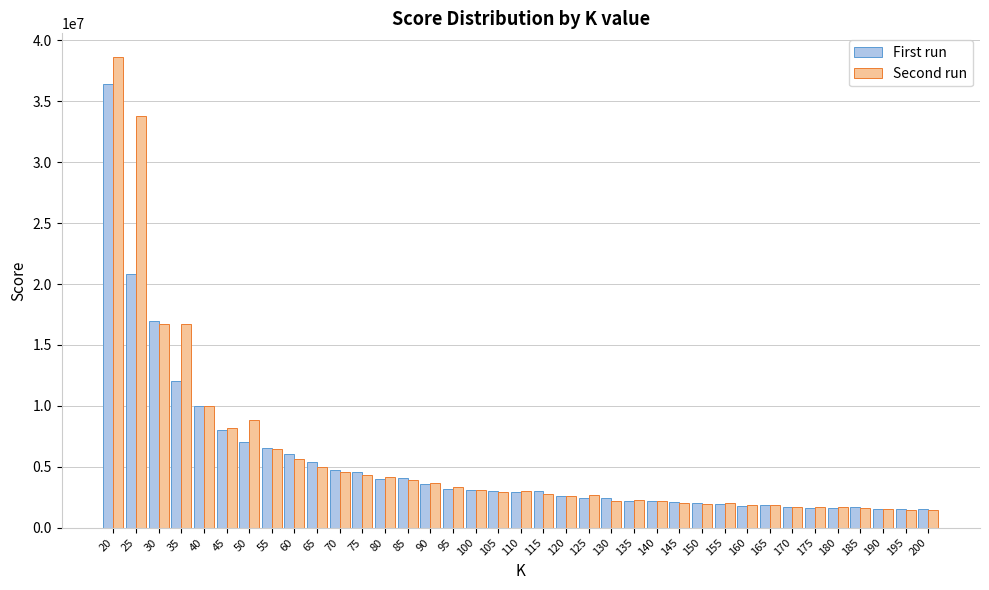

The value of First run at 60 is 6059873.1. True or false?

True